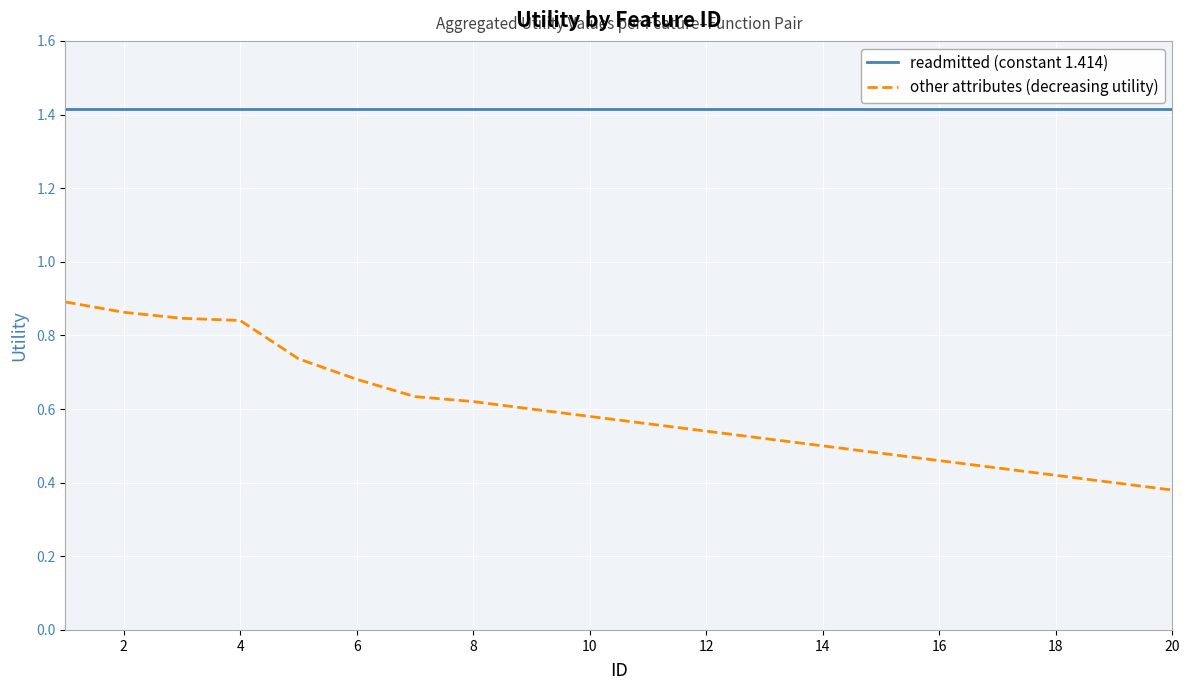

How many distinct data groups are displayed?

2